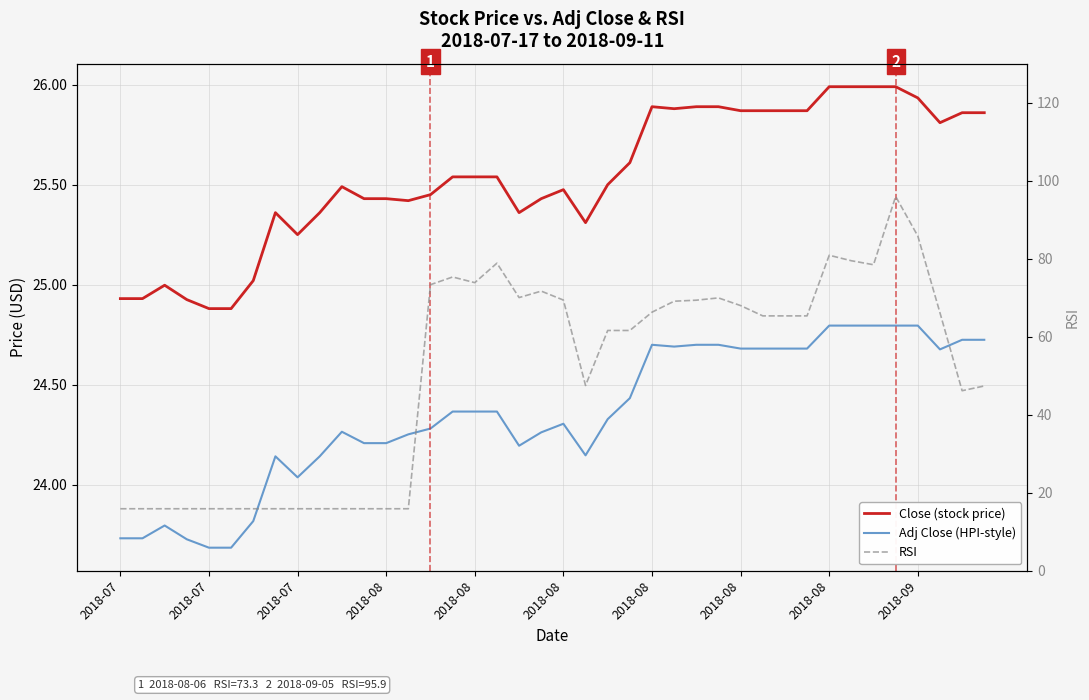

At which category is the sum across all series the highest?

35